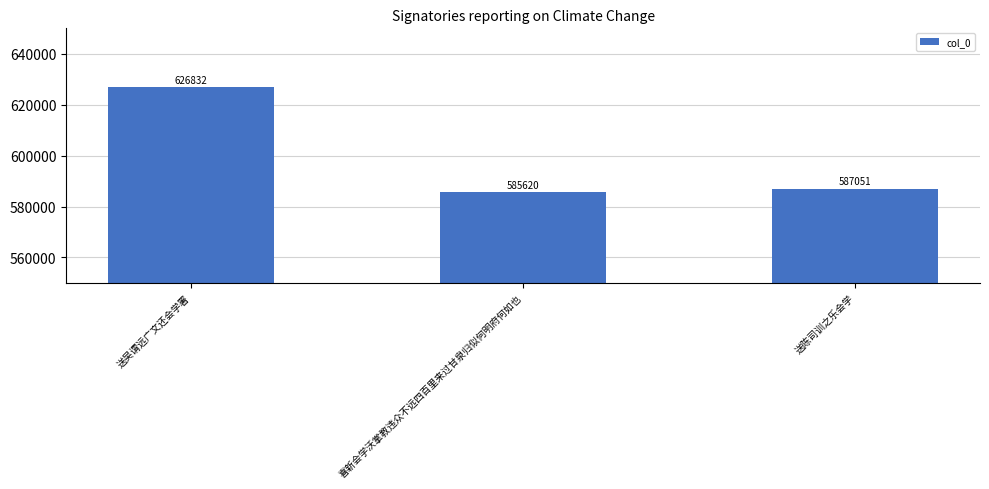

What is the label of the 3rd bar from the left?

送陈司训之乐会学